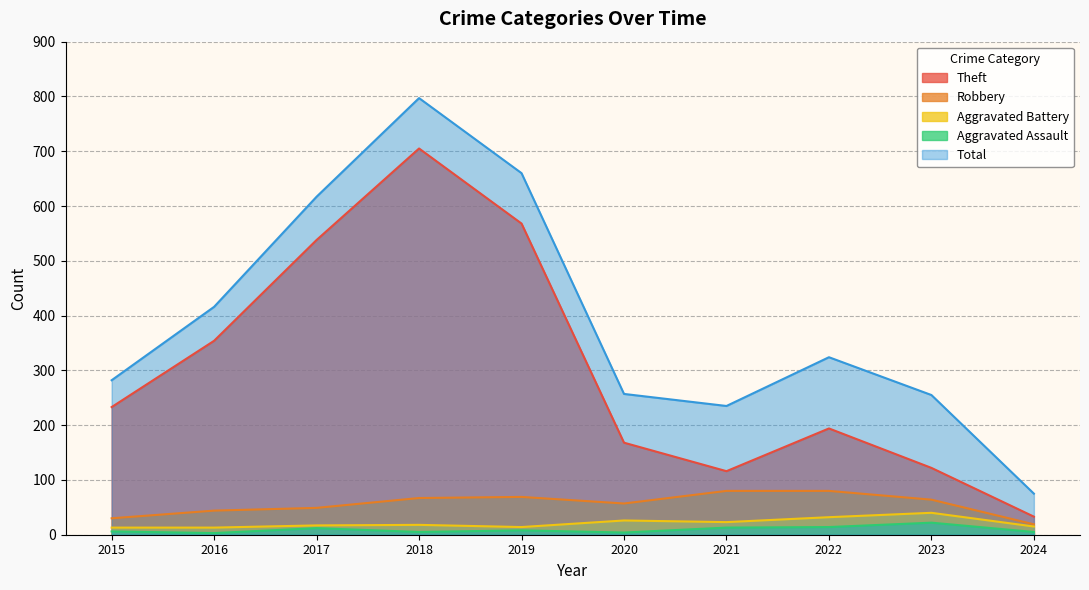

True or false: Theft and Aggravated Assault intersect in this chart.

False